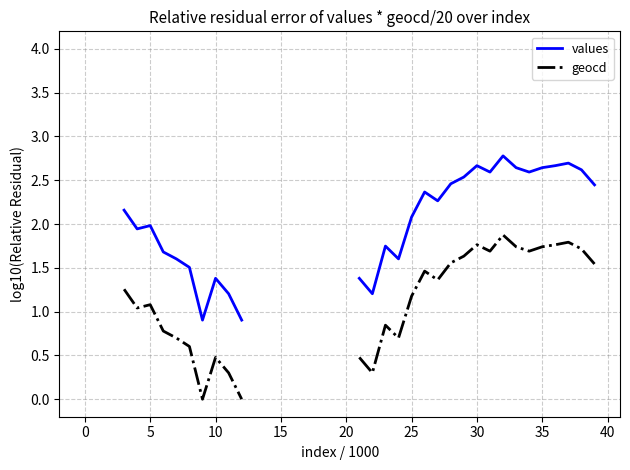

Does the chart have visible grid lines?

Yes